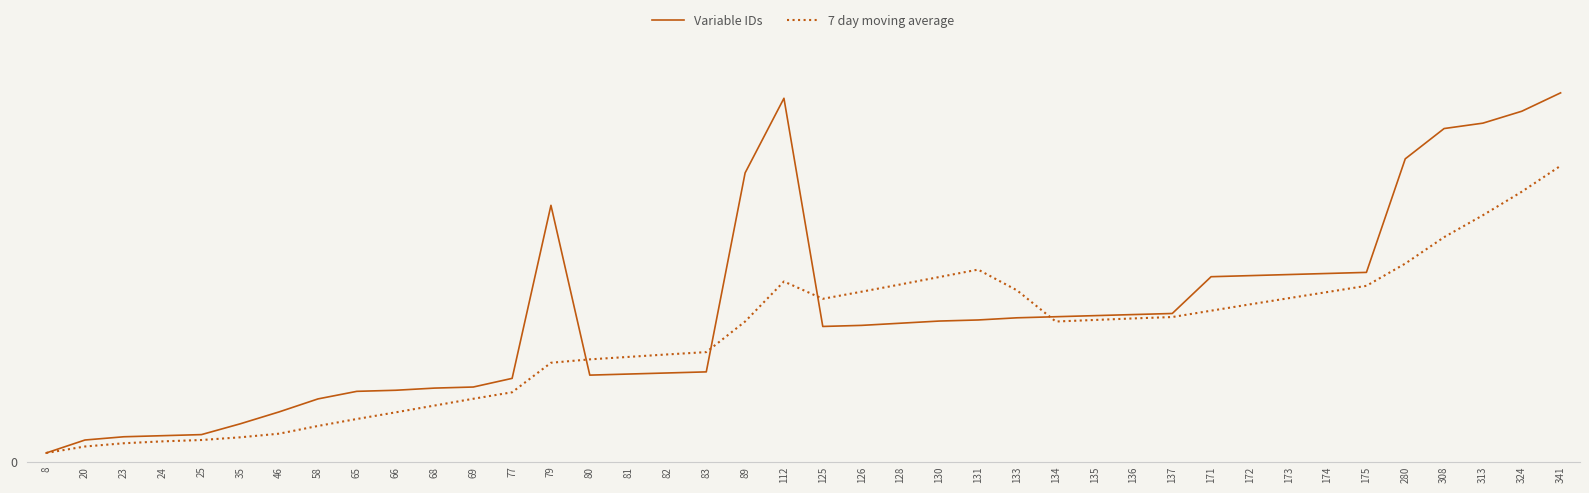

True or false: 7 day moving average has a value of 3908 at 171.

True